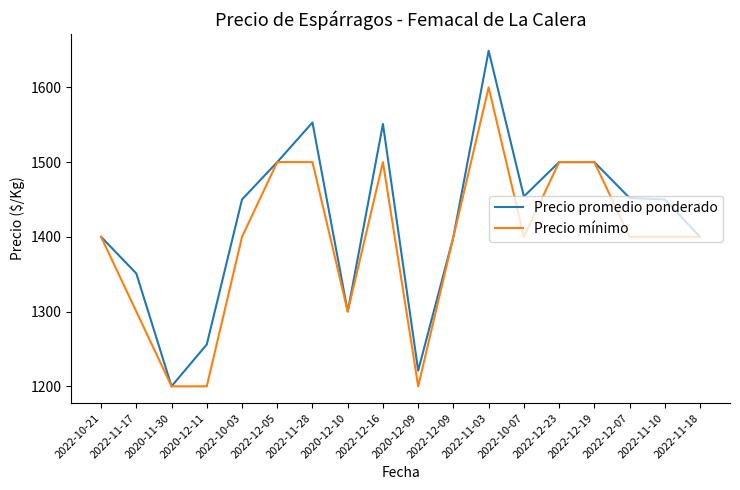

Reading right to left, what are all the values shown in this chart?

Precio promedio ponderado: 1400	1450	1452	1500	1500	1454	1649	1400	1221	1551	1300	1553	1500	1450	1256	1200	1351	1400
Precio mínimo: 1400	1400	1400	1500	1500	1400	1600	1400	1200	1500	1300	1500	1500	1400	1200	1200	1300	1400